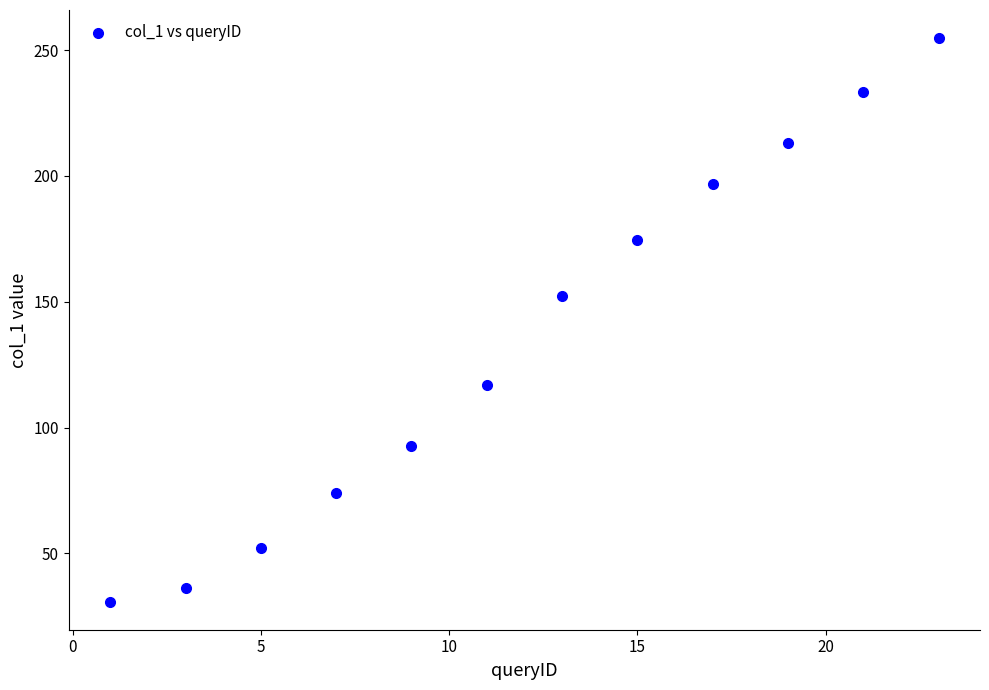

What is the average Y value?

135.6